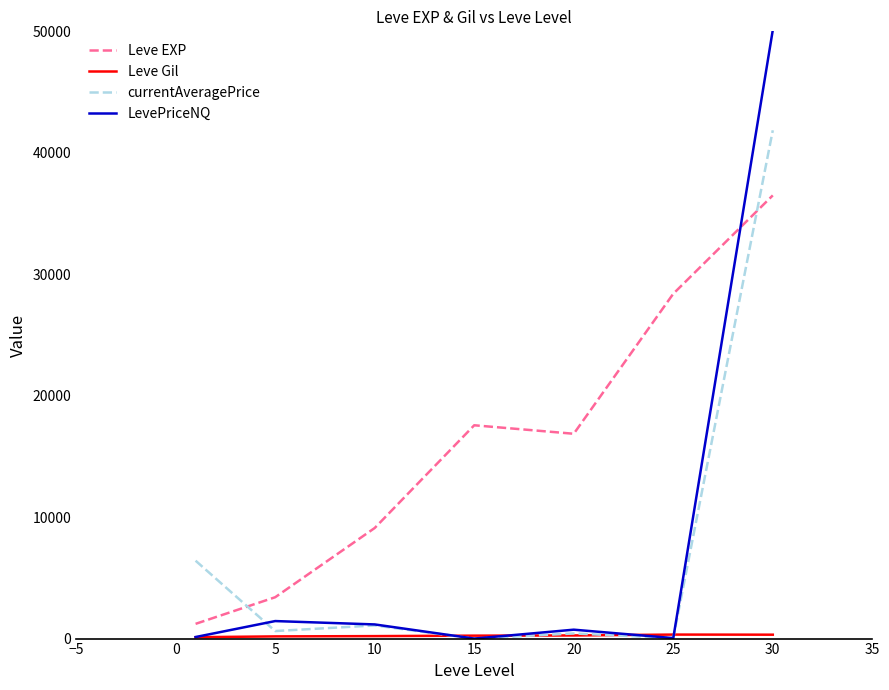

Which series has the largest total across all categories?

Leve EXP